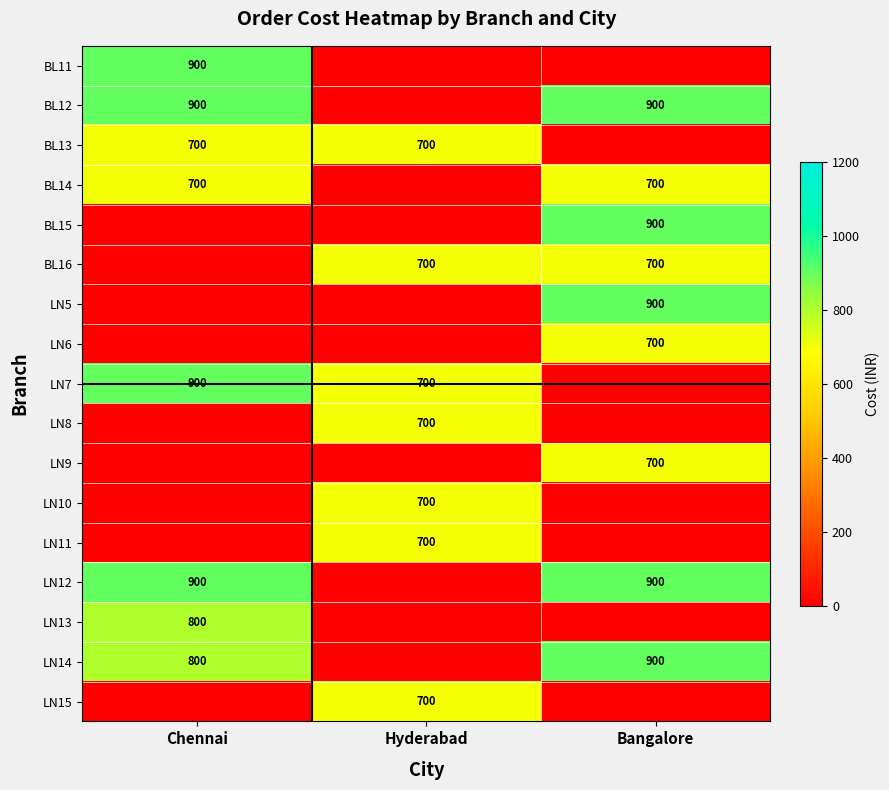

What is the total value across all series at Hyderabad?

4900